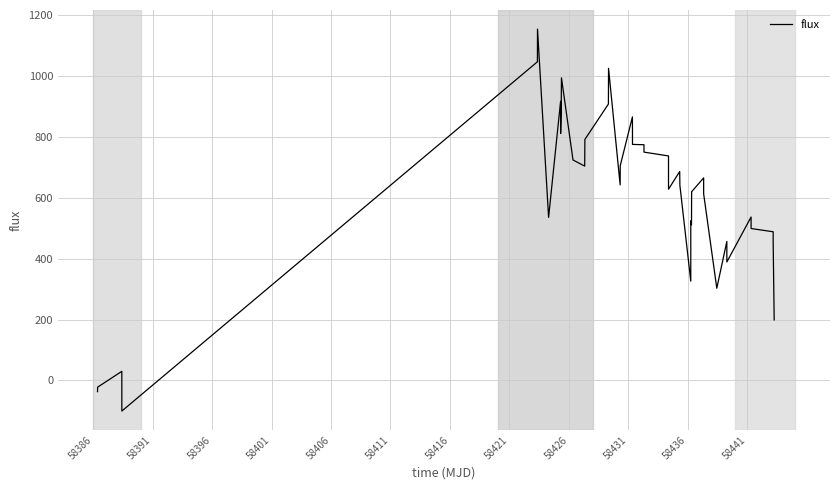

What is the greatest value displayed?

1155.0